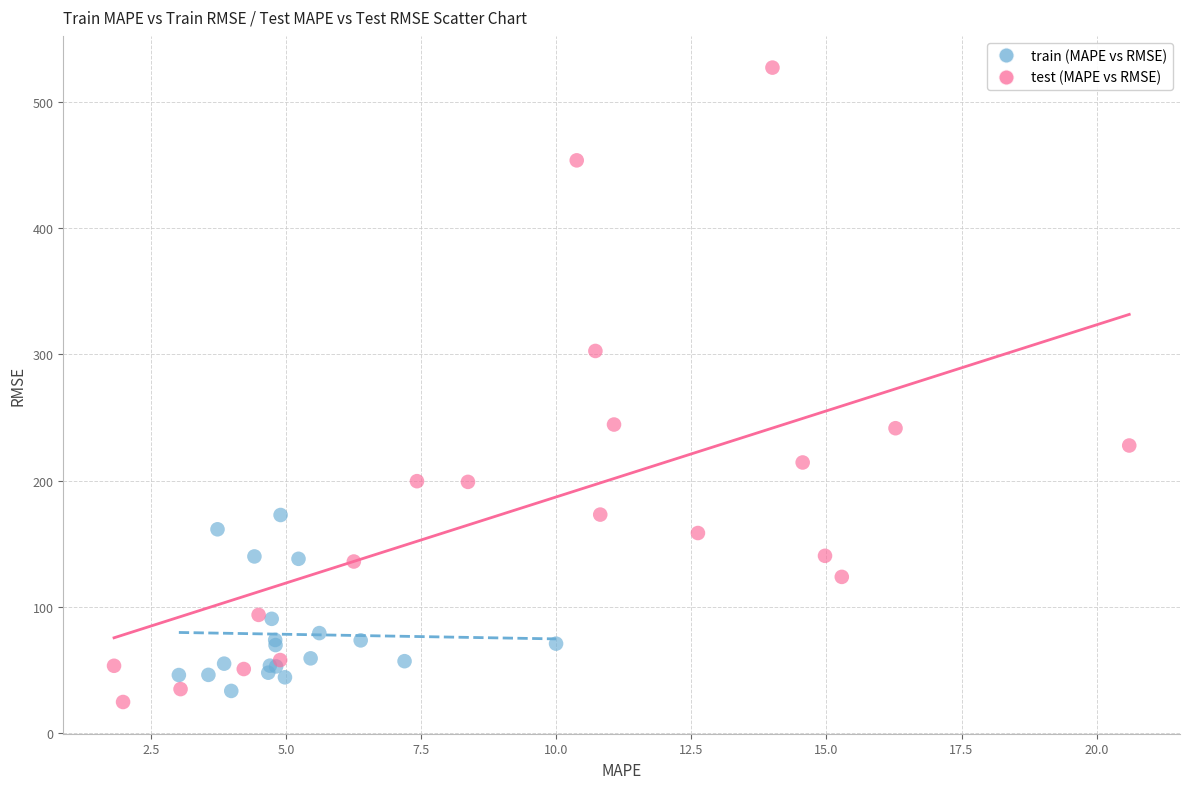

What are all the series names shown in the legend?

train (MAPE vs RMSE), test (MAPE vs RMSE)